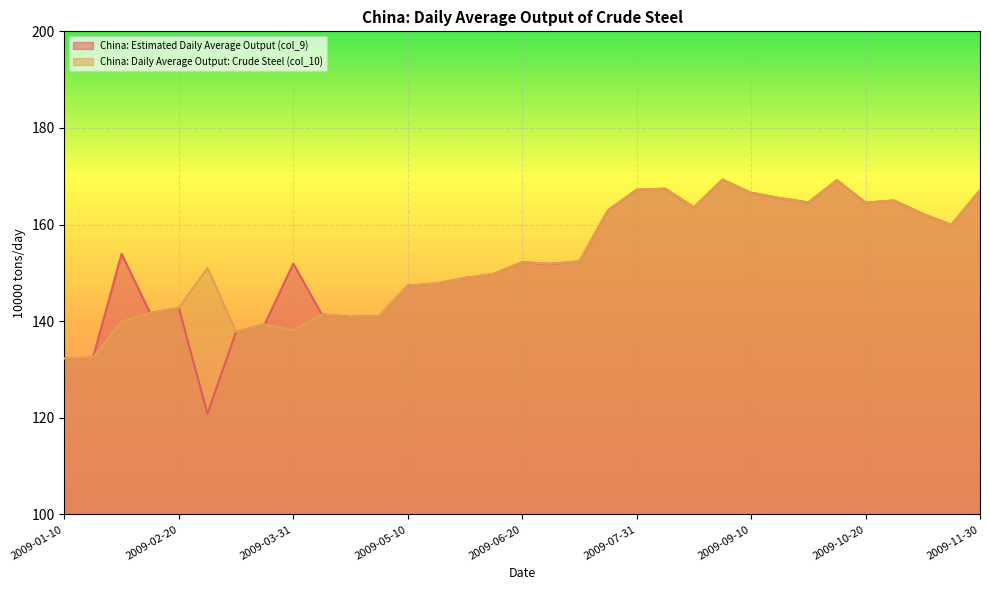

True or false: China: Estimated Daily Average Output (col_9) has a value of 167.1 at 2009-11-30.

True